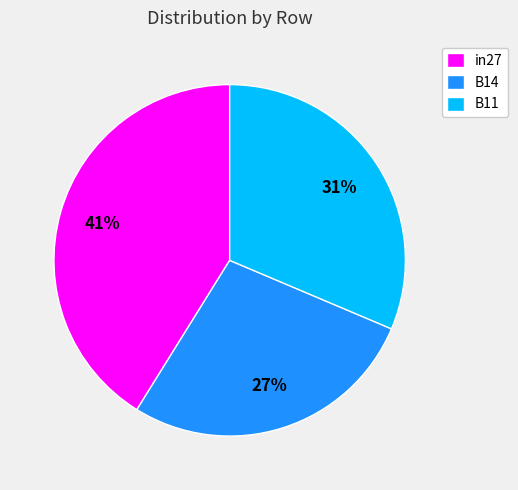

What percentage is the B14 slice, to the nearest percent?

27%